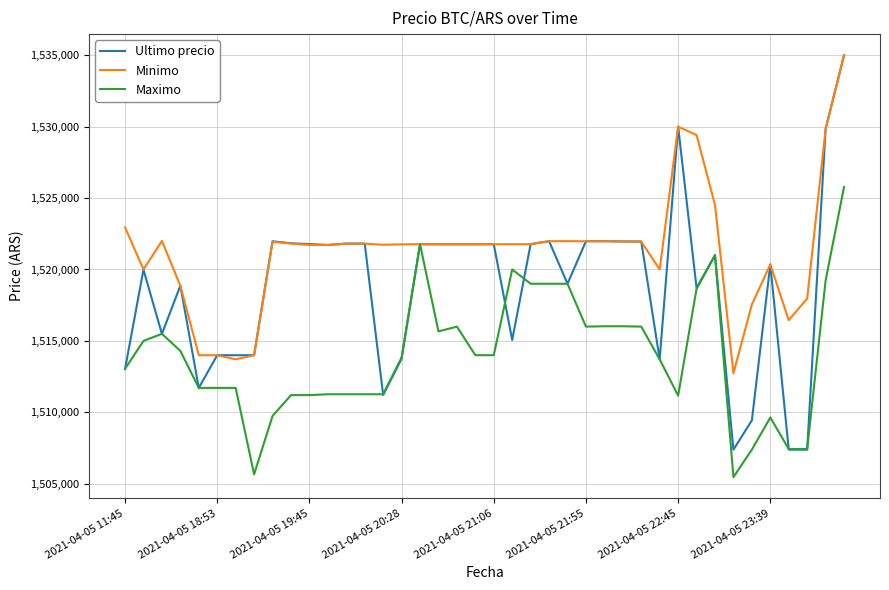

Rank the series by their average value, from lowest to highest.

Maximo, Ultimo precio, Minimo